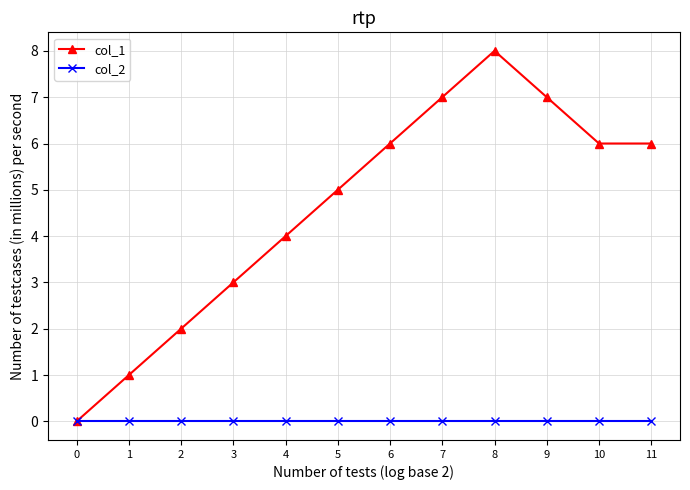

Reading left to right, transcribe all the data shown in this chart.

col_1: 0	1	2	3	4	5	6	7	8	7	6	6
col_2: 0	0	0	0	0	0	0	0	0	0	0	0